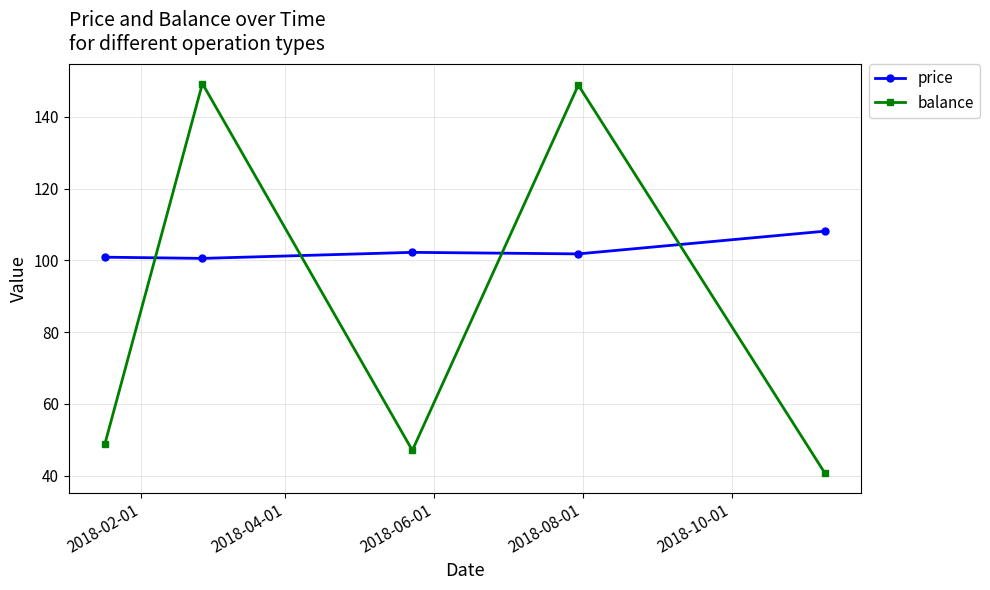

What is the minimum value for balance?

40.7